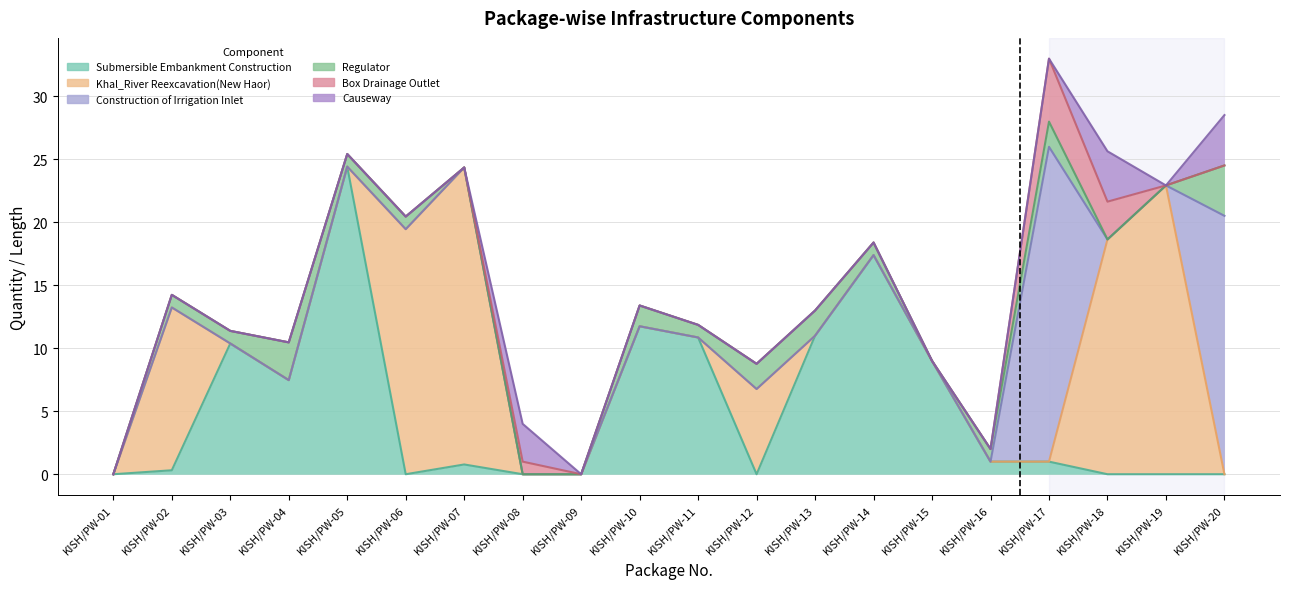

Which series has the largest total across all categories?

Submersible Embankment Construction